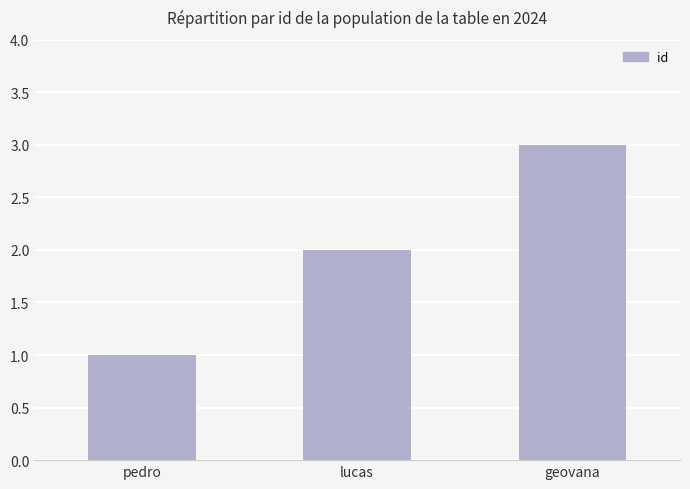

What position from the right is lucas?

2